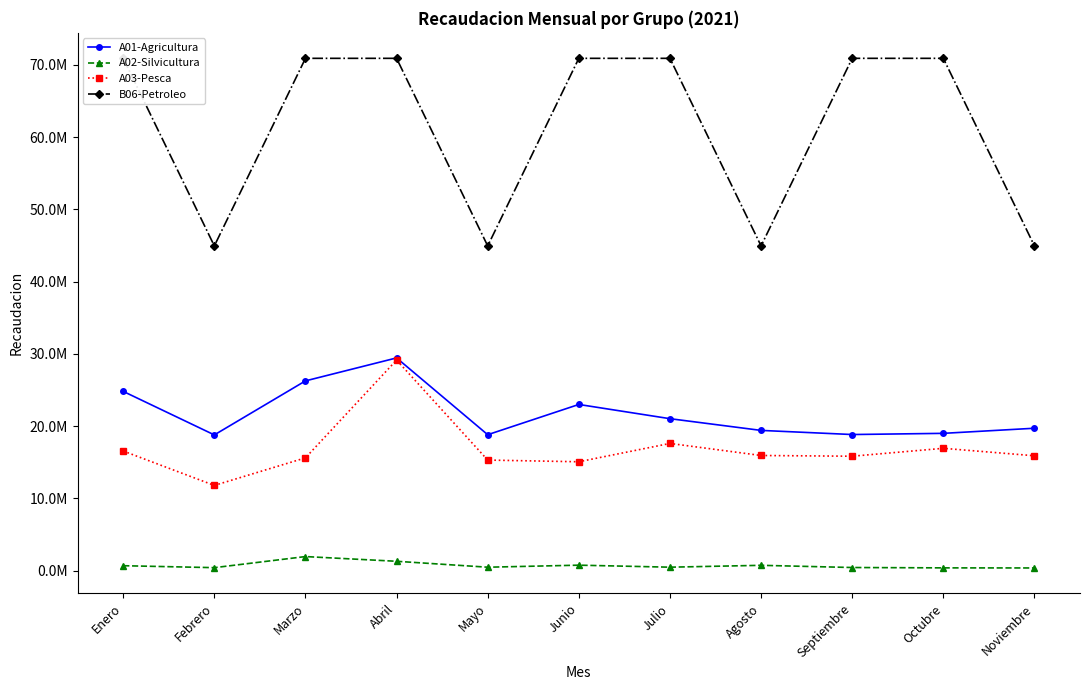

Reading right to left, extract all data points from this chart.

A01-Agricultura: 19693173.2	18986108.6	18821979.7	19393552.9	21015024.4	22984553.0	18797665.4	29426543.4	26248652.5	18769530.2	24793906.9
A02-Silvicultura: 352158.0	365244.3	414760.4	718115.2	459872.1	738820.2	456578.7	1276603.5	1929425.7	394581.7	664146.1
A03-Pesca: 15883072.8	16913975.9	15819437.2	15920518.7	17589707.5	15052717.5	15286612.7	29131611.3	15594694.2	11777775.0	16538907.7
B06-Petroleo: 44928917.0	70896346.2	70896346.2	44928917.0	70896346.2	70896346.2	44928917.0	70896346.2	70896346.2	44928917.0	70896346.2